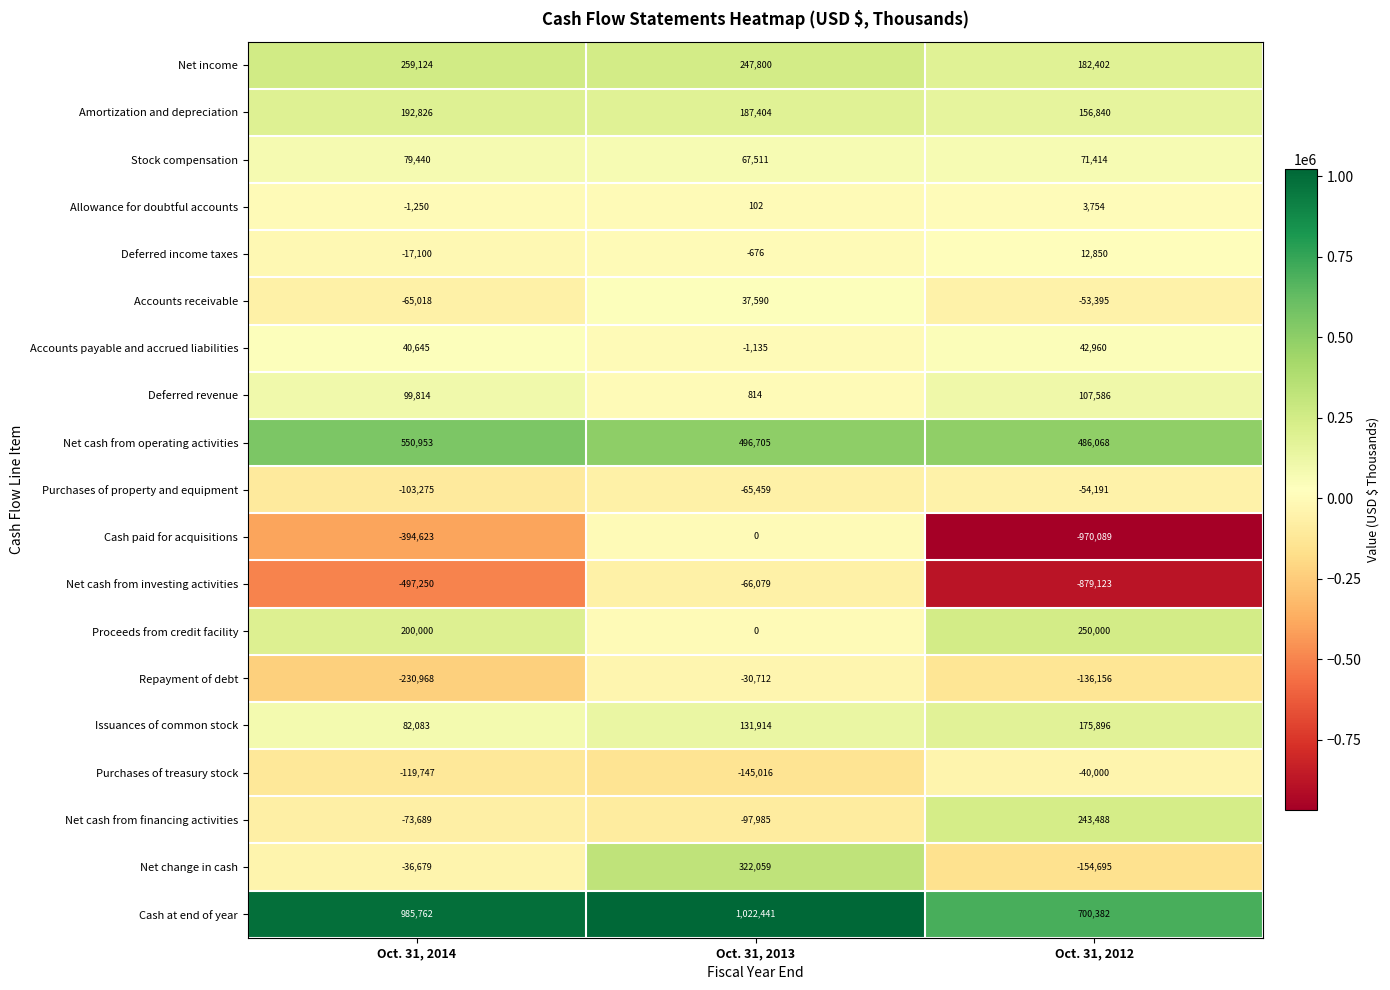

Which series has the largest range (max minus min)?

Cash paid for acquisitions